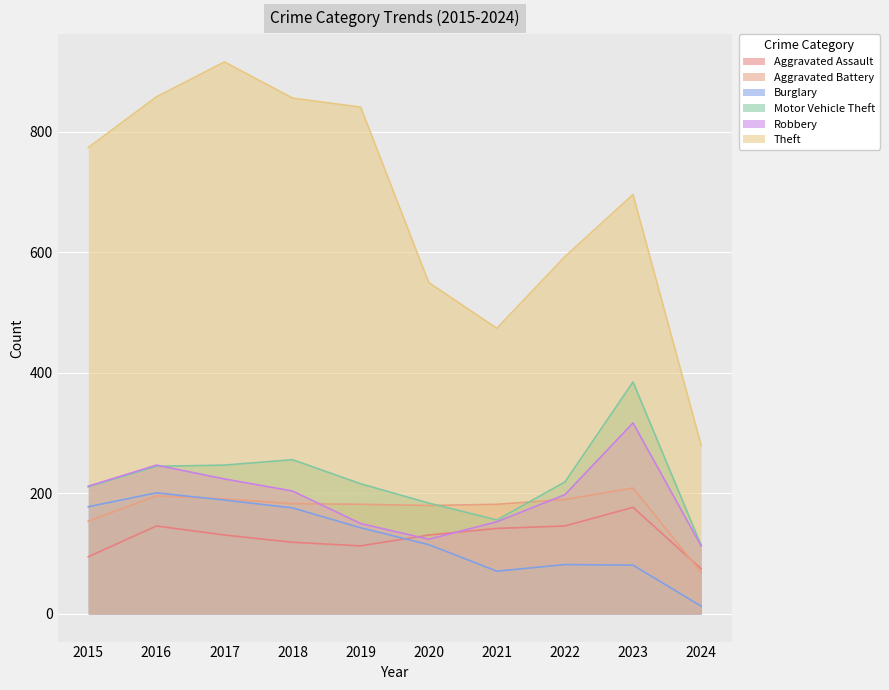

Read the Robbery value at 2017, to the nearest 10.

220